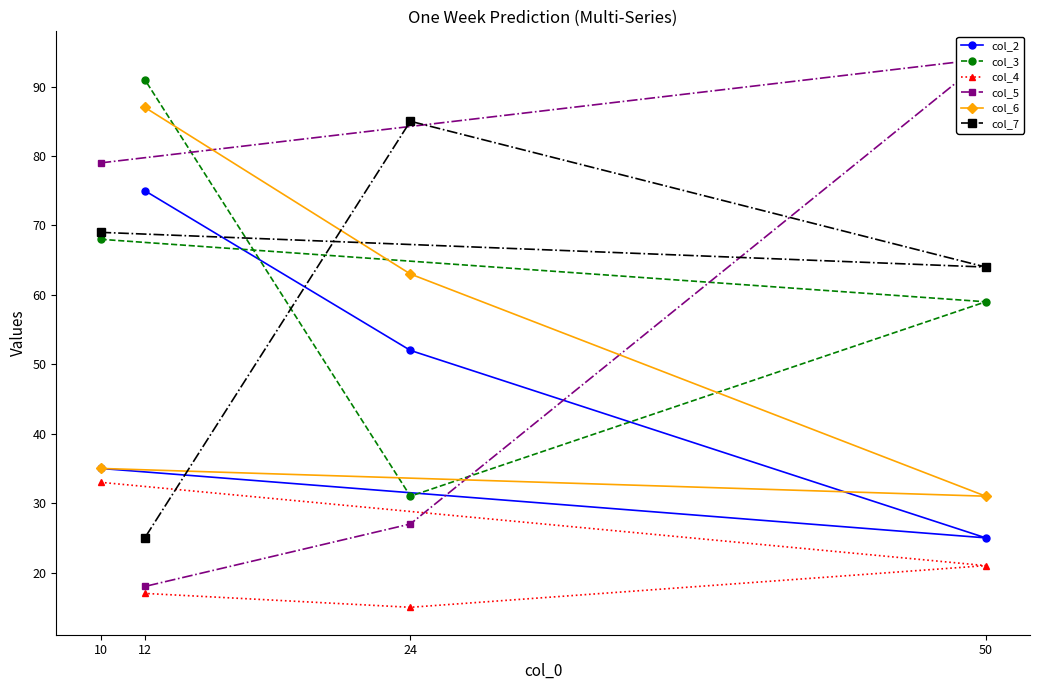

Which series has the largest range (max minus min)?

col_5